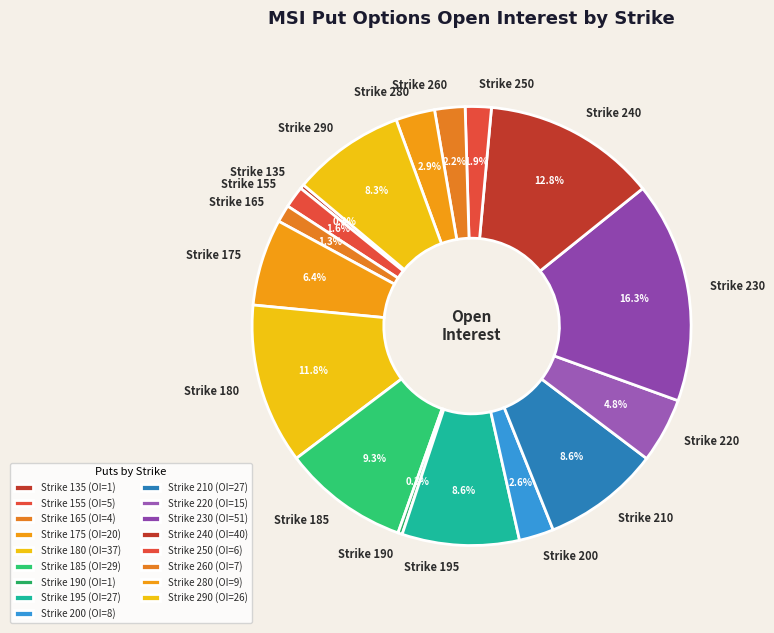

How many slices are in this pie chart?

17